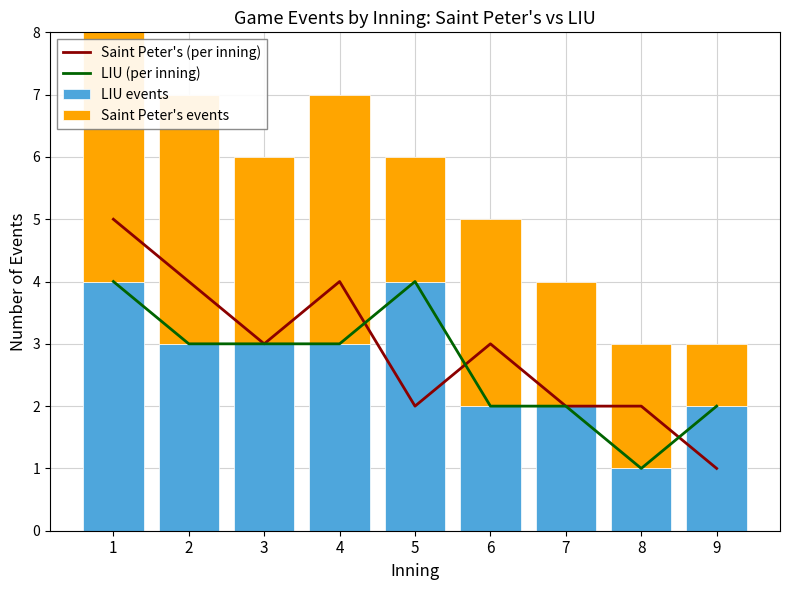

What is the maximum value shown in the chart?

5